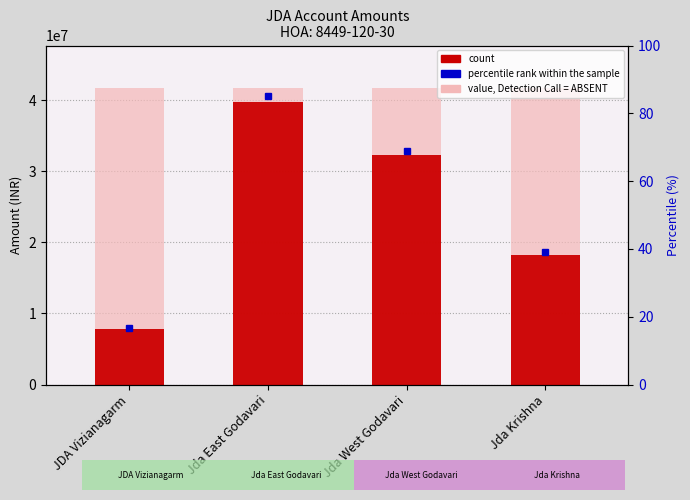

What is the value of the count bar at the 3rd from the left?

32255000